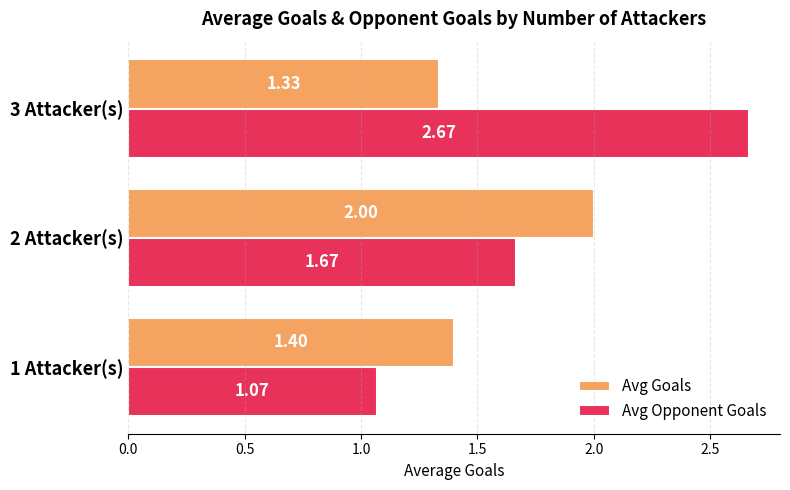

At which category is the sum across all series the highest?

3 Attacker(s)